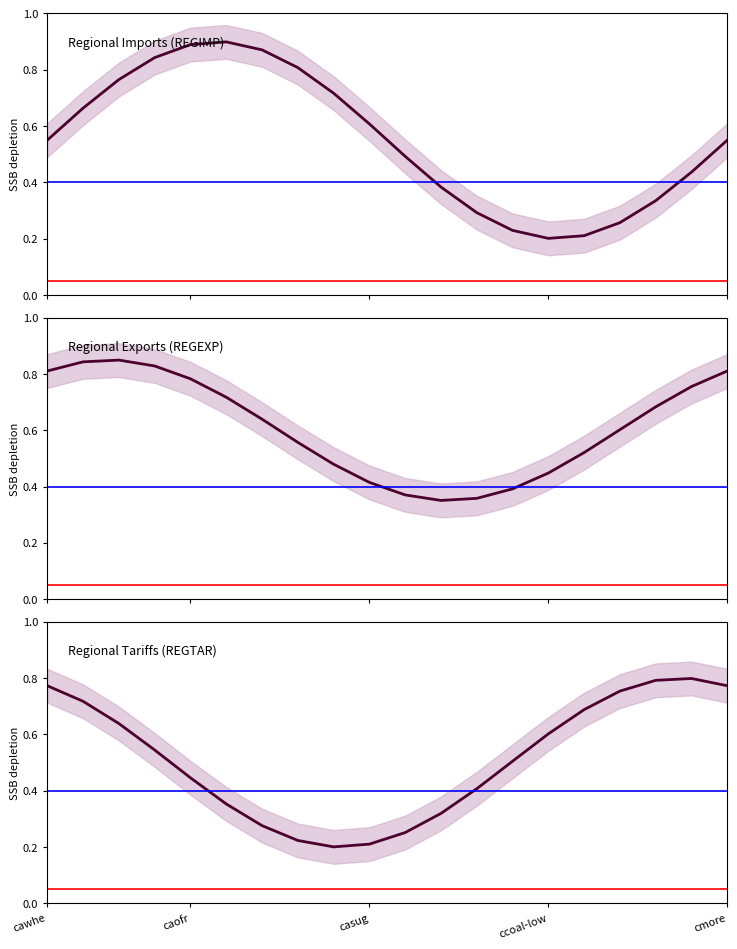

Which series ends up on top after the final intersection of Regional Exports (REGEXP) and Regional Tariffs (REGTAR)?

Regional Exports (REGEXP)